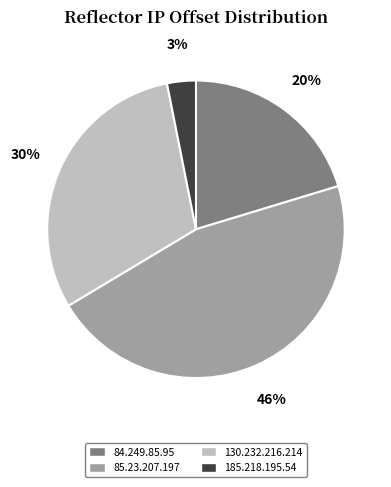

Is the sum of 85.23.207.197 and 185.218.195.54 greater than half?

No